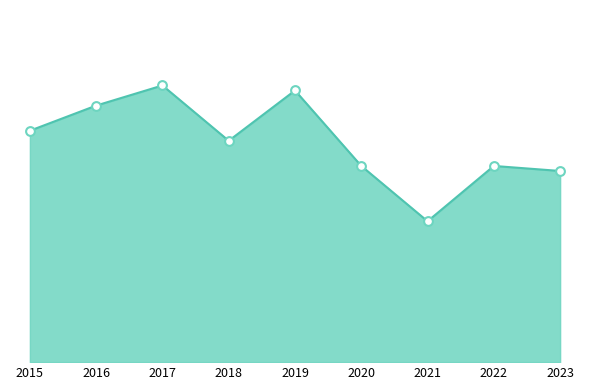

Approximately how many times larger is the value at 2019 compared to 2016?

1.1